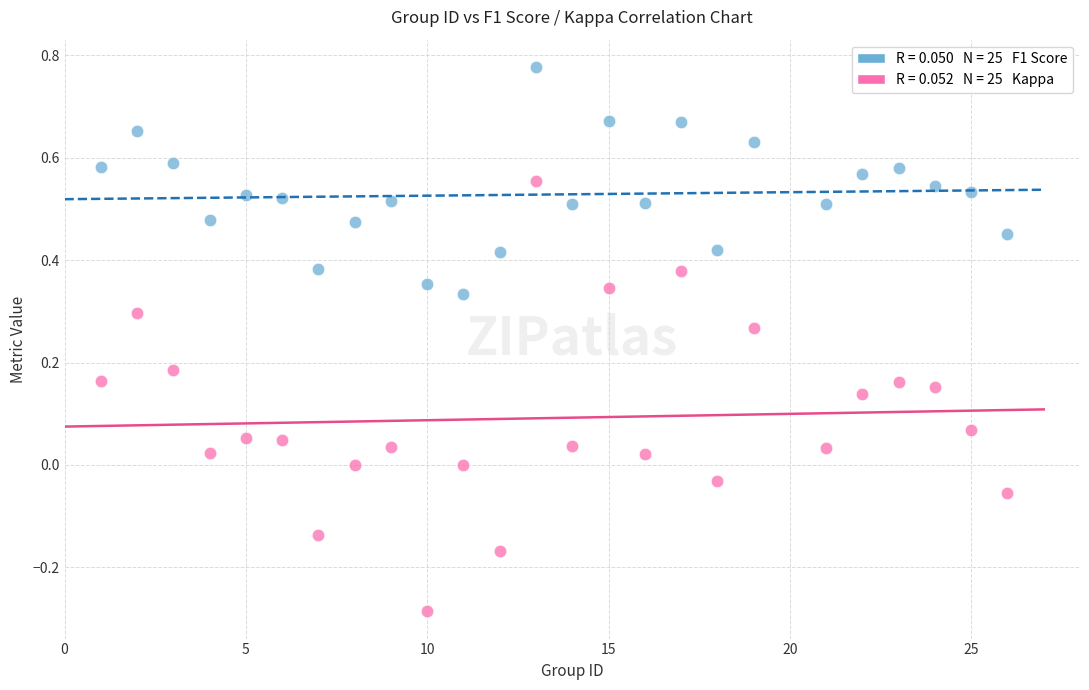

Across all data points, what is the range of X values (max minus min)?

25.0